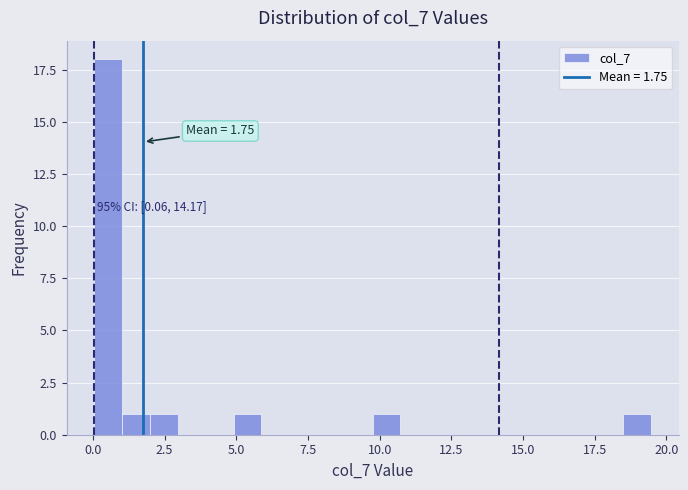

Read against the x-axis, roughly where is the centre of the tallest bar?

0.5